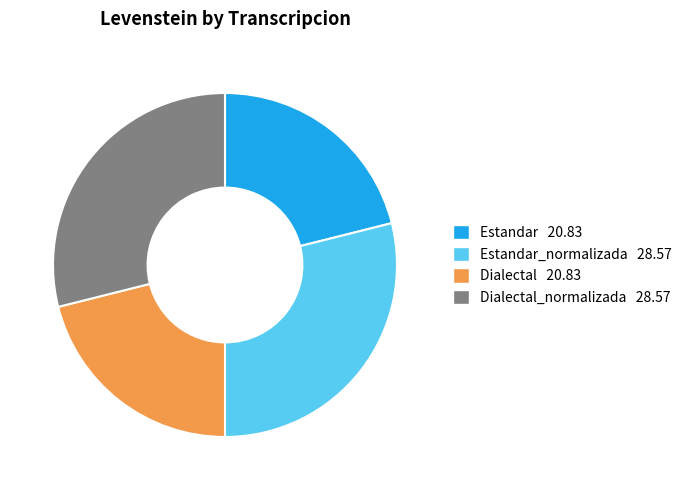

Does any single category account for the majority?

No